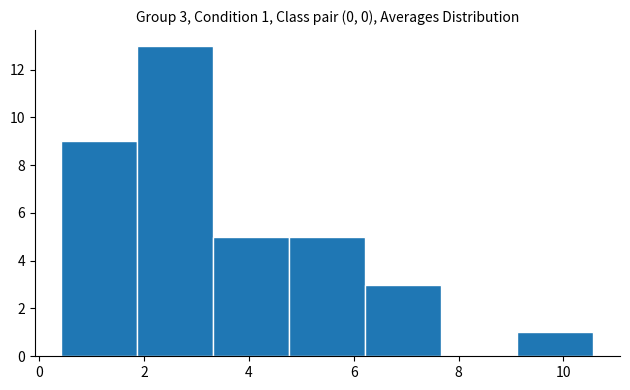

Over which range of the x-axis is the bar tallest?

1.8 to 3.4